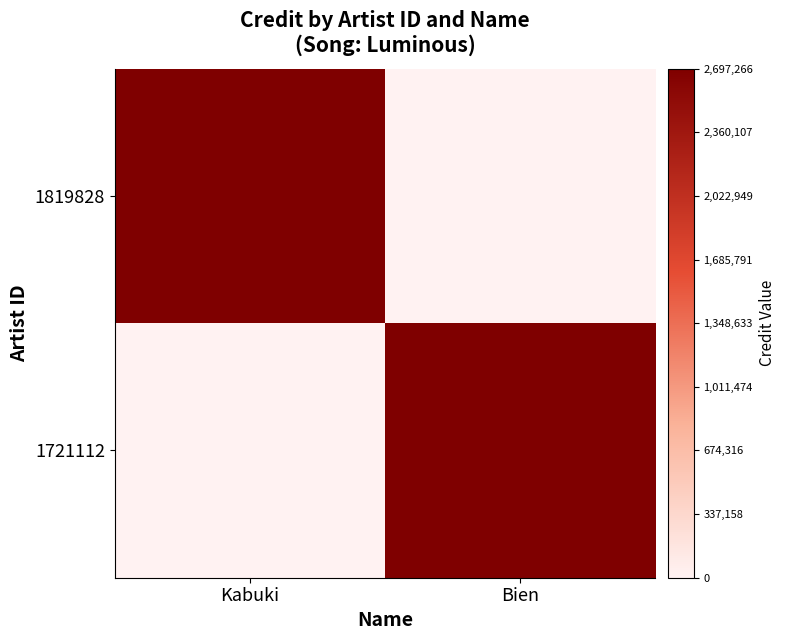

Which has a higher value, Bien or Kabuki?

Kabuki